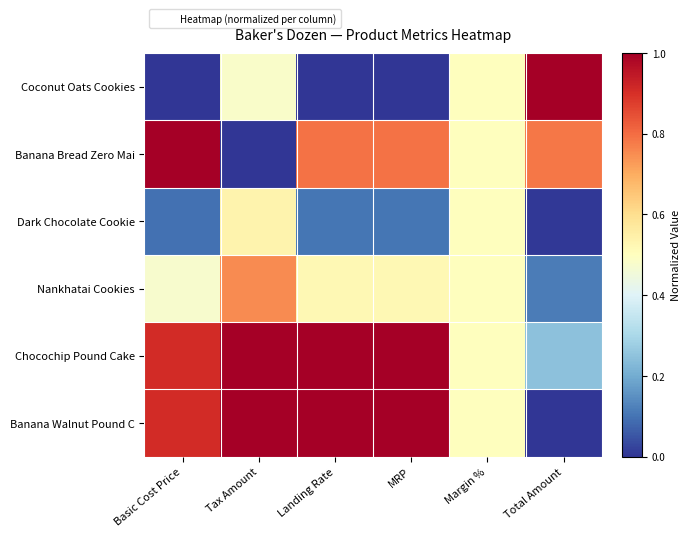

Reading right to left, transcribe all the data shown in this chart.

Coconut Oats Cookies: Total Amount=1.0	Margin %=0.5	MRP=0.0	Landing Rate=0.0	Tax Amount=0.5	Basic Cost Price=0.0
Banana Bread Zero Mai: Total Amount=0.8	Margin %=0.5	MRP=0.8	Landing Rate=0.8	Tax Amount=0.0	Basic Cost Price=1.0
Dark Chocolate Cookie: Total Amount=0.0	Margin %=0.5	MRP=0.1	Landing Rate=0.1	Tax Amount=0.5	Basic Cost Price=0.1
Nankhatai Cookies: Total Amount=0.1	Margin %=0.5	MRP=0.5	Landing Rate=0.5	Tax Amount=0.8	Basic Cost Price=0.5
Chocochip Pound Cake: Total Amount=0.2	Margin %=0.5	MRP=1.0	Landing Rate=1.0	Tax Amount=1.0	Basic Cost Price=0.9
Banana Walnut Pound C: Total Amount=0.0	Margin %=0.5	MRP=1.0	Landing Rate=1.0	Tax Amount=1.0	Basic Cost Price=0.9